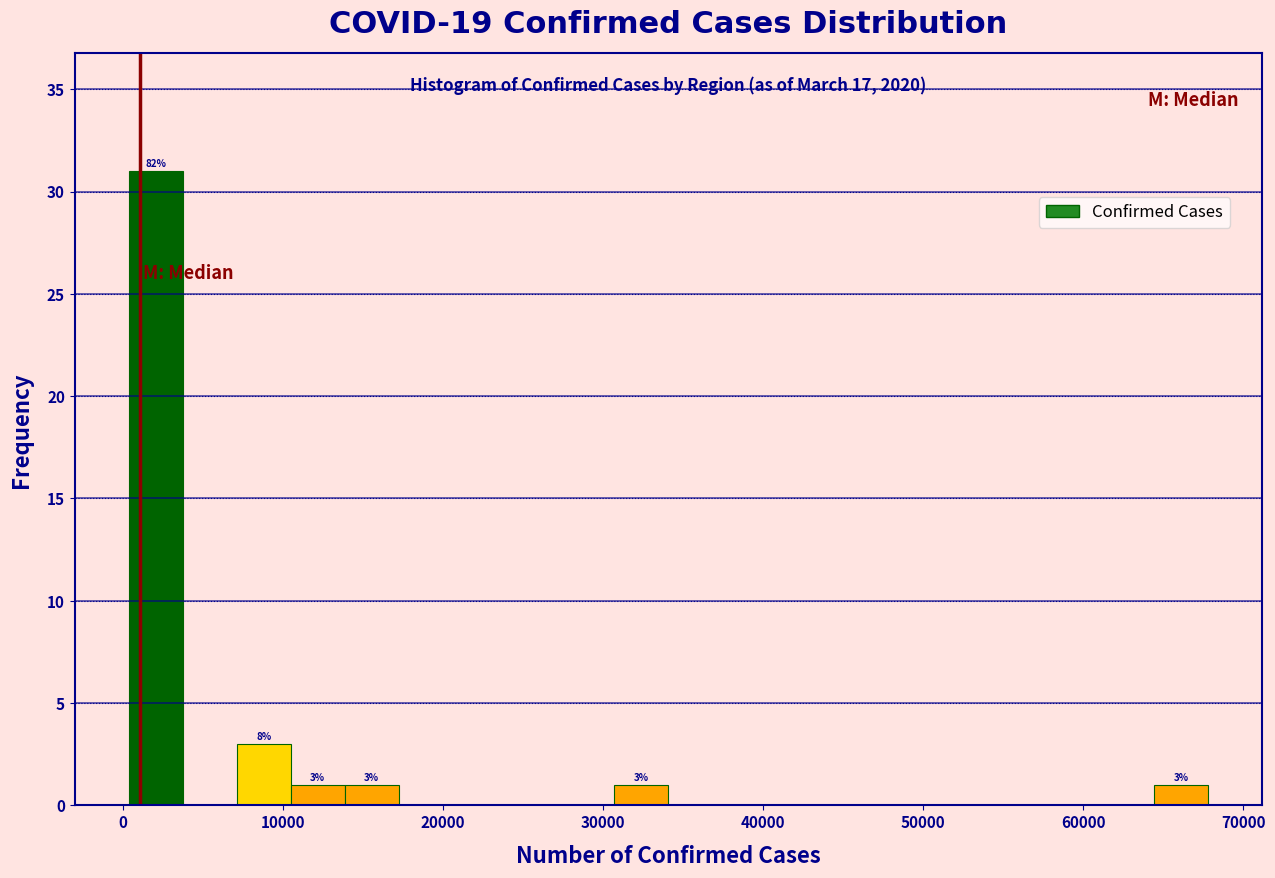

Read against the x-axis, roughly where is the centre of the tallest bar?

2000